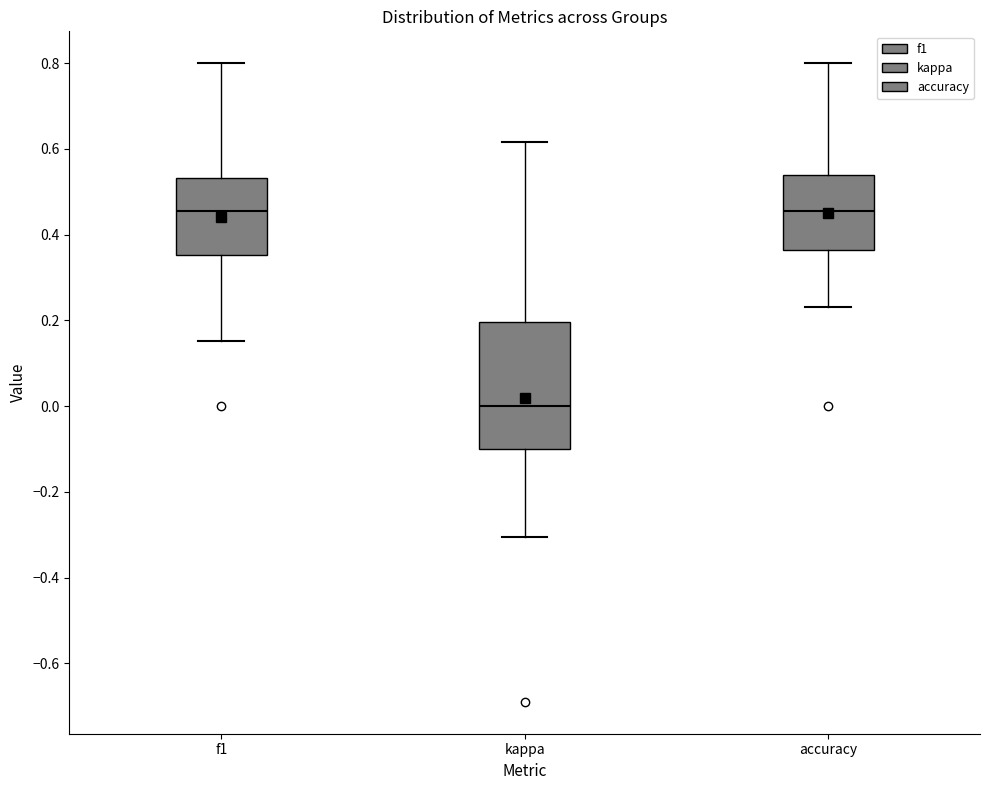

Reading left to right, transcribe this box plot: for each box, give where its median line is, the range the box spans, and where its two whiskers end, as read against the y-axis. The values are not printed on the chart, so give them approximately, as read against the axis.

f1: median 0.46, box 0.36 to 0.54, whiskers 0.16 to 0.80
kappa: median 0.00, box -0.10 to 0.20, whiskers -0.30 to 0.62
accuracy: median 0.46, box 0.36 to 0.54, whiskers 0.24 to 0.80